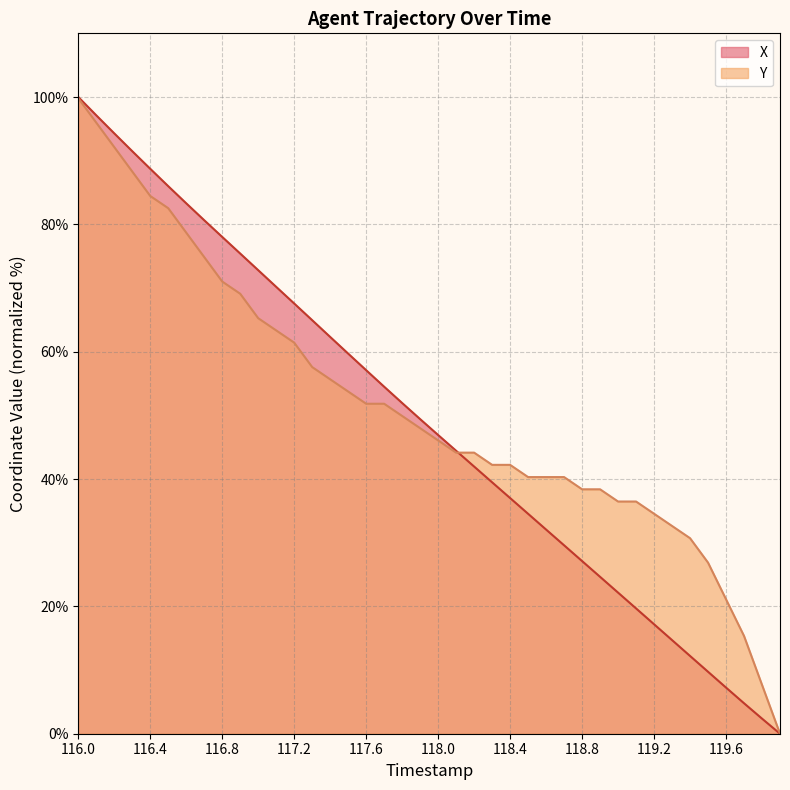

How many values in the Y series exceed 47?

20